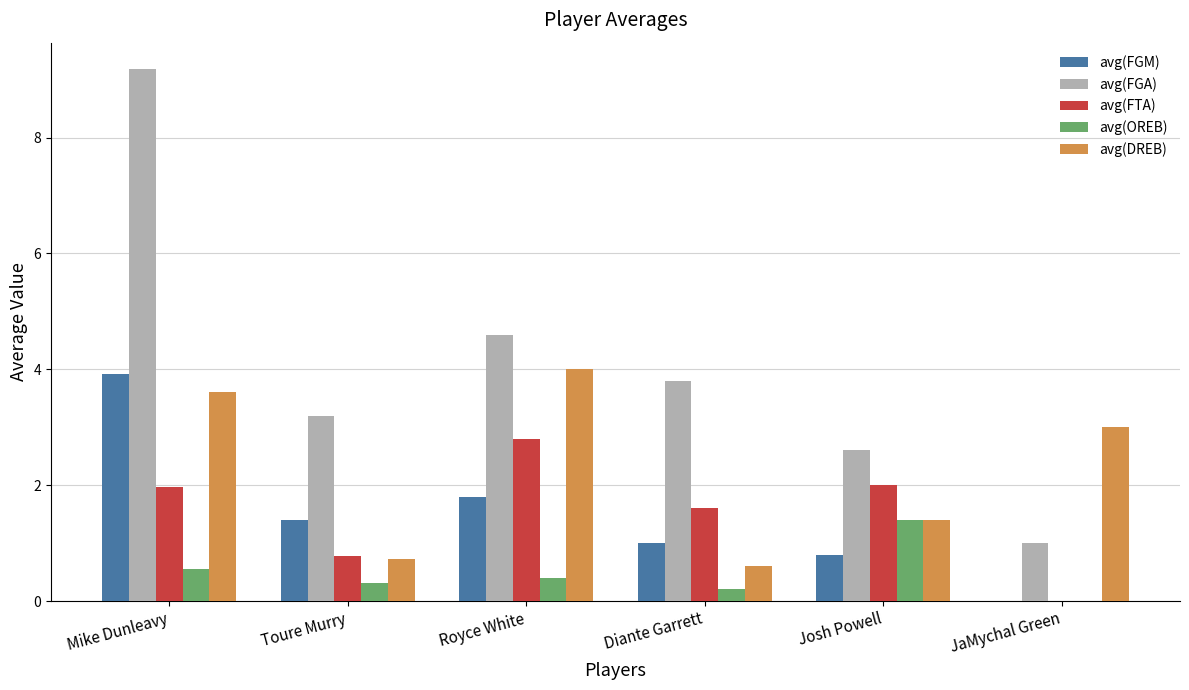

How many positive values does the avg(OREB) series have?

5